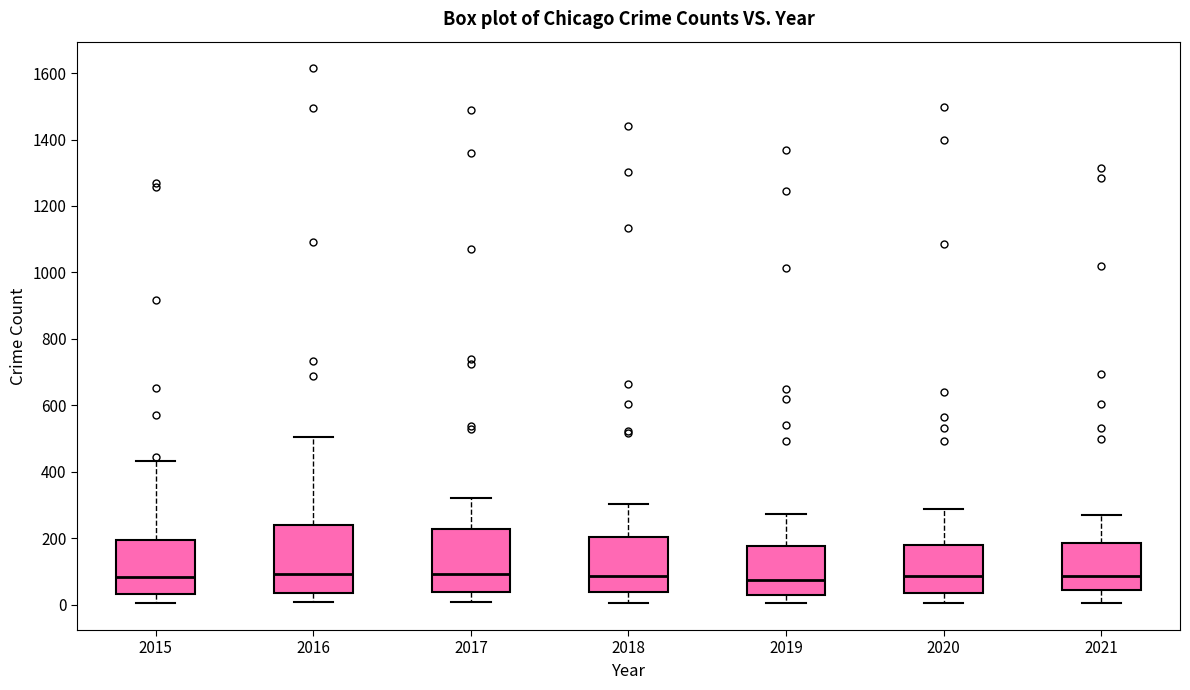

Reading left to right, read every box against the y-axis: the position of its median line, the range the box covers, and the ends of its whiskers. The values are not printed on the chart, so give them approximately, as read against the axis.

2015: median 80, box 40 to 200, whiskers 0 to 440
2016: median 100, box 40 to 240, whiskers 0 to 500
2017: median 100, box 40 to 220, whiskers 0 to 320
2018: median 80, box 40 to 200, whiskers 0 to 300
2019: median 80, box 40 to 180, whiskers 0 to 280
2020: median 80, box 40 to 180, whiskers 0 to 280
2021: median 80, box 40 to 180, whiskers 0 to 280